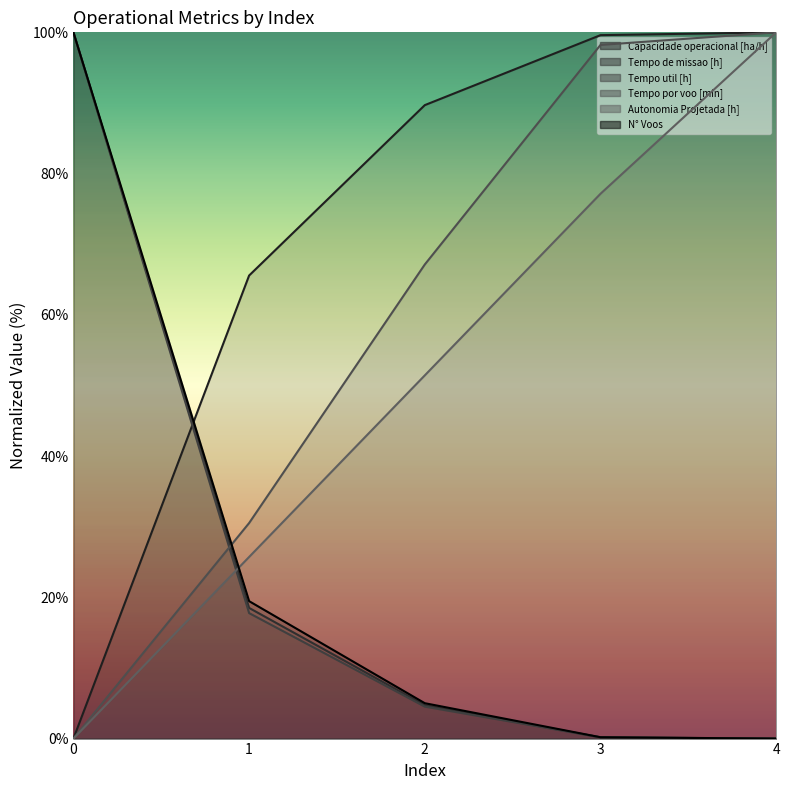

True or false: Tempo de missao [h] has more than 1 points higher than both neighbors.

False